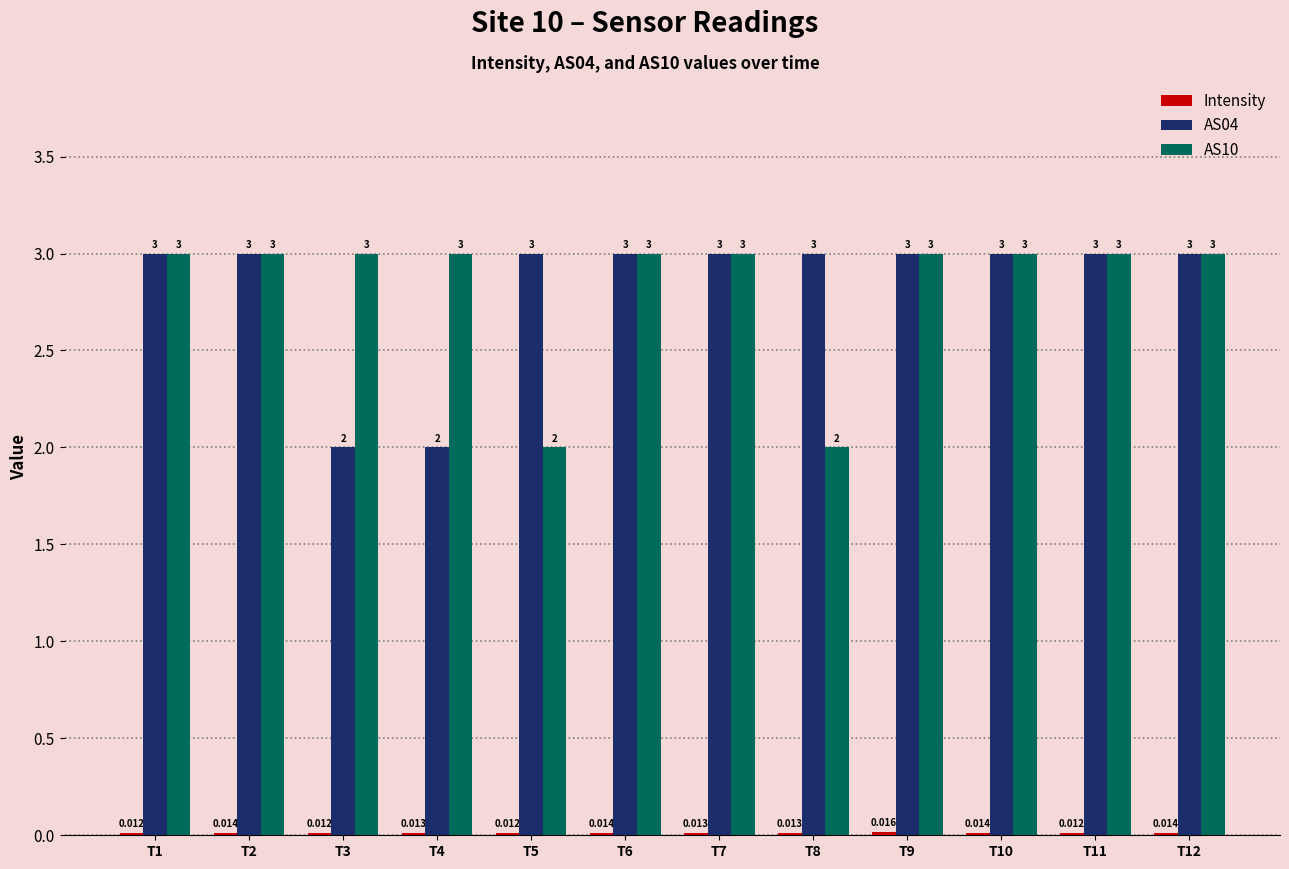

Are the bars horizontal?

No